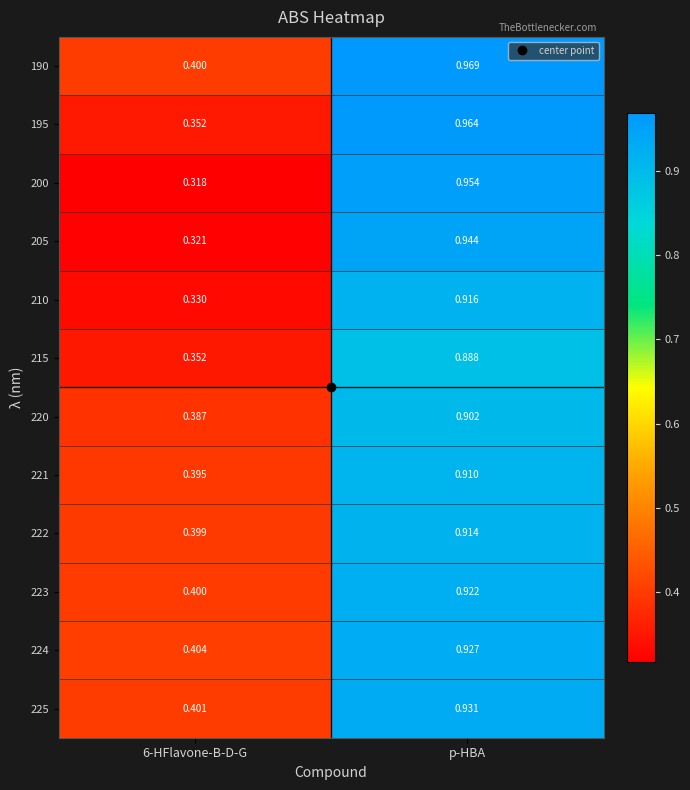

Rank the series by their maximum value, from lowest to highest.

215, 220, 221, 222, 210, 223, 224, 225, 205, 200, 195, 190